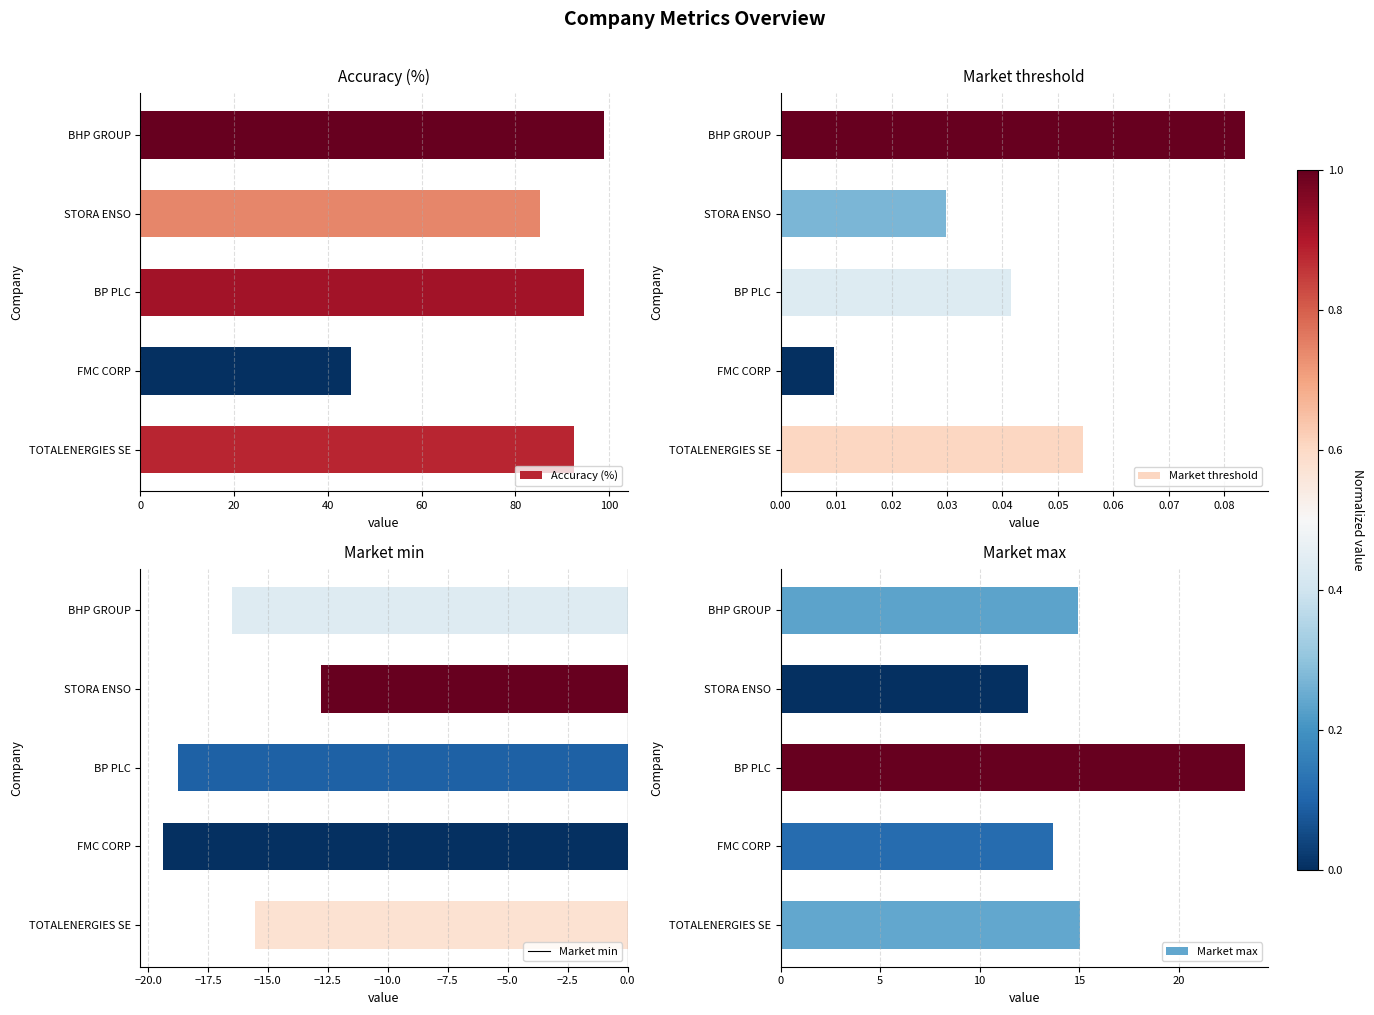

The value of Market max at BHP GROUP is 14.9. True or false?

True